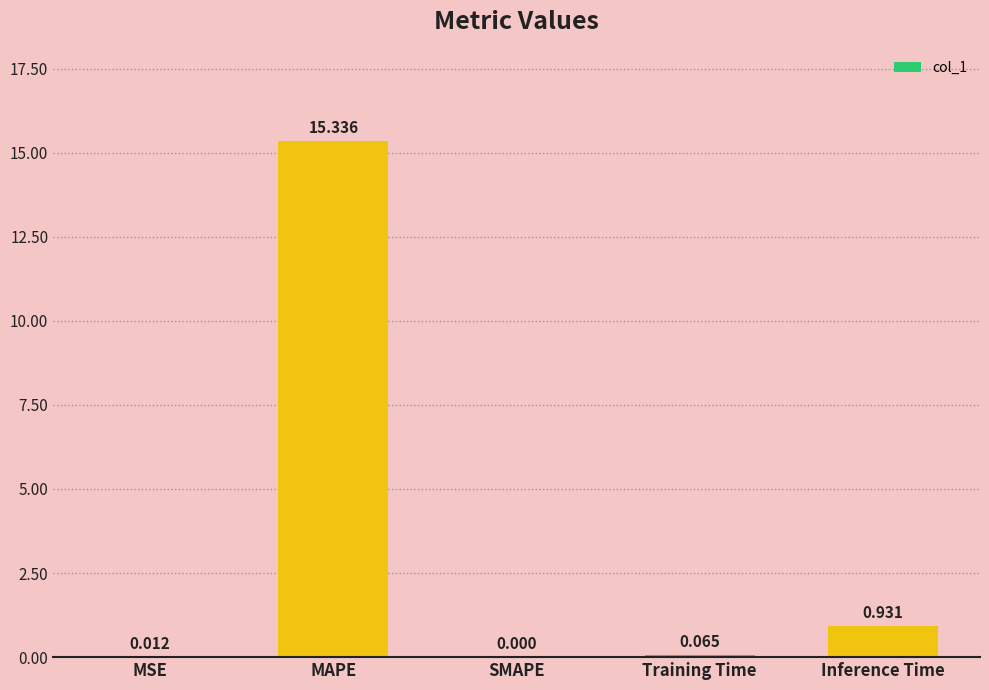

Are the bars grouped side by side (vs. stacked)?

No